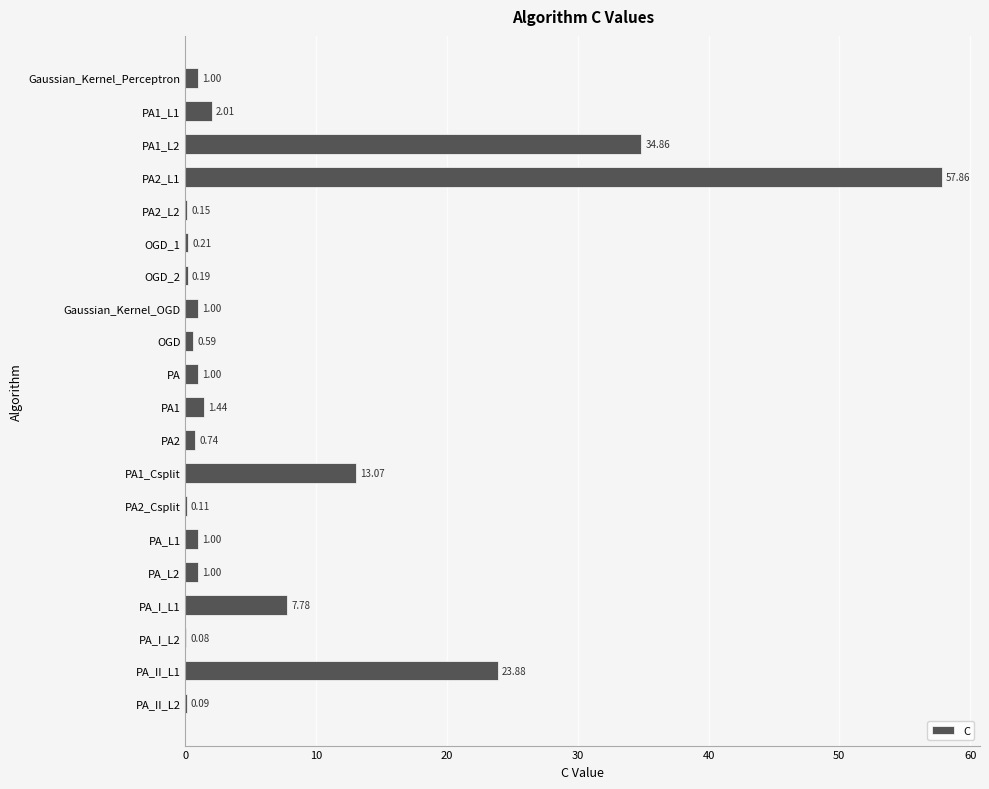

Are the bars grouped side by side (vs. stacked)?

No